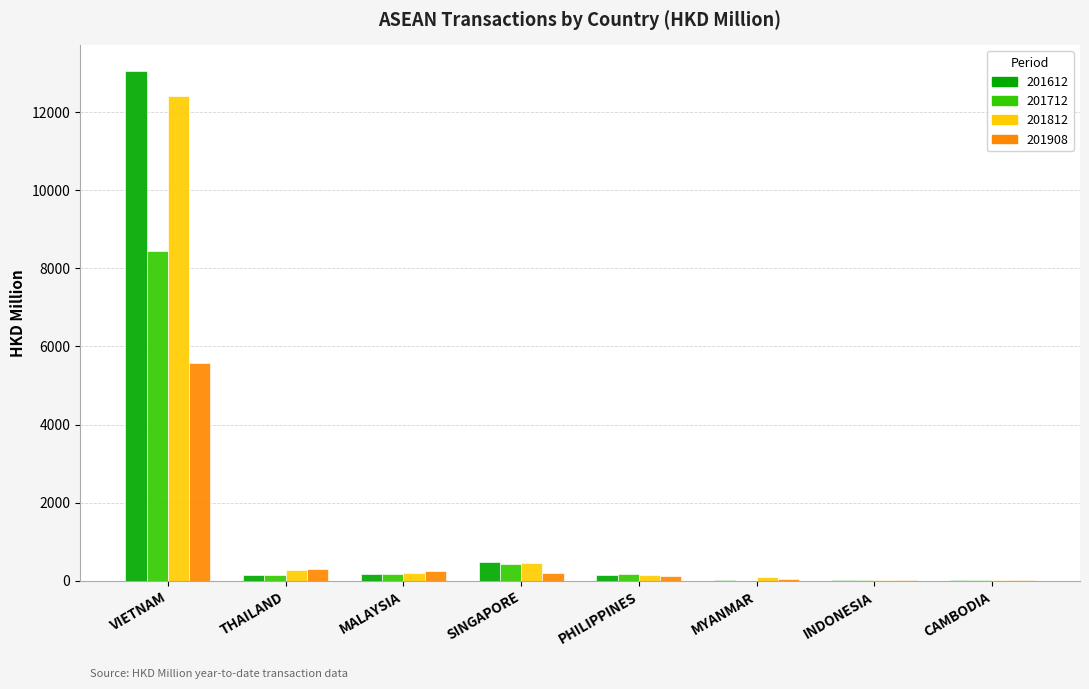

At which label is 201612 closest to 6539?

SINGAPORE